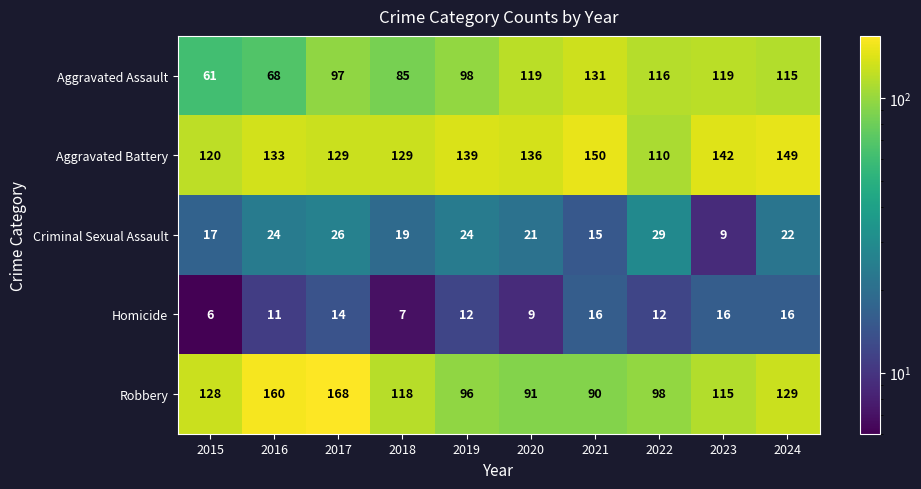

What is the smallest value displayed?

6